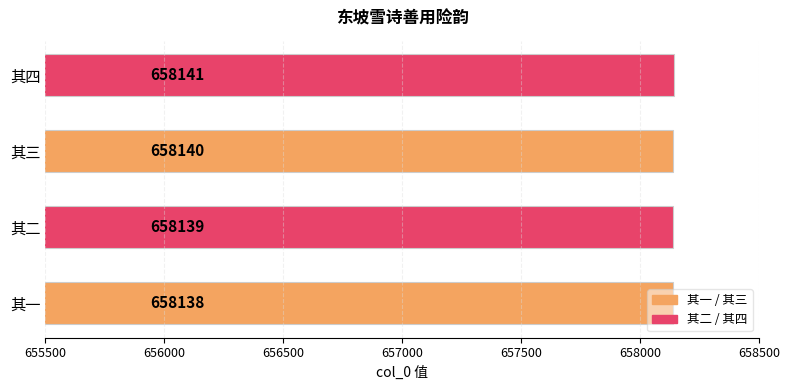

Rank the categories by value from highest to lowest.

其四, 其三, 其二, 其一